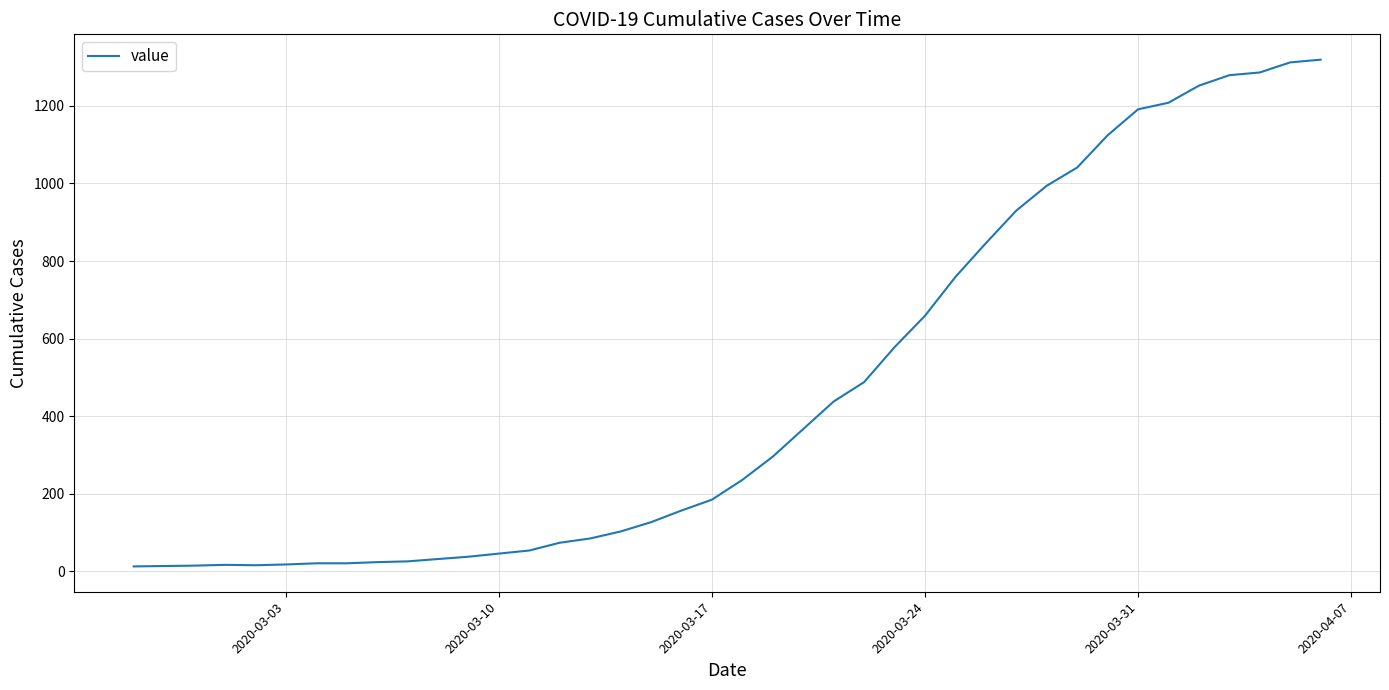

What is the greatest value displayed?

1319